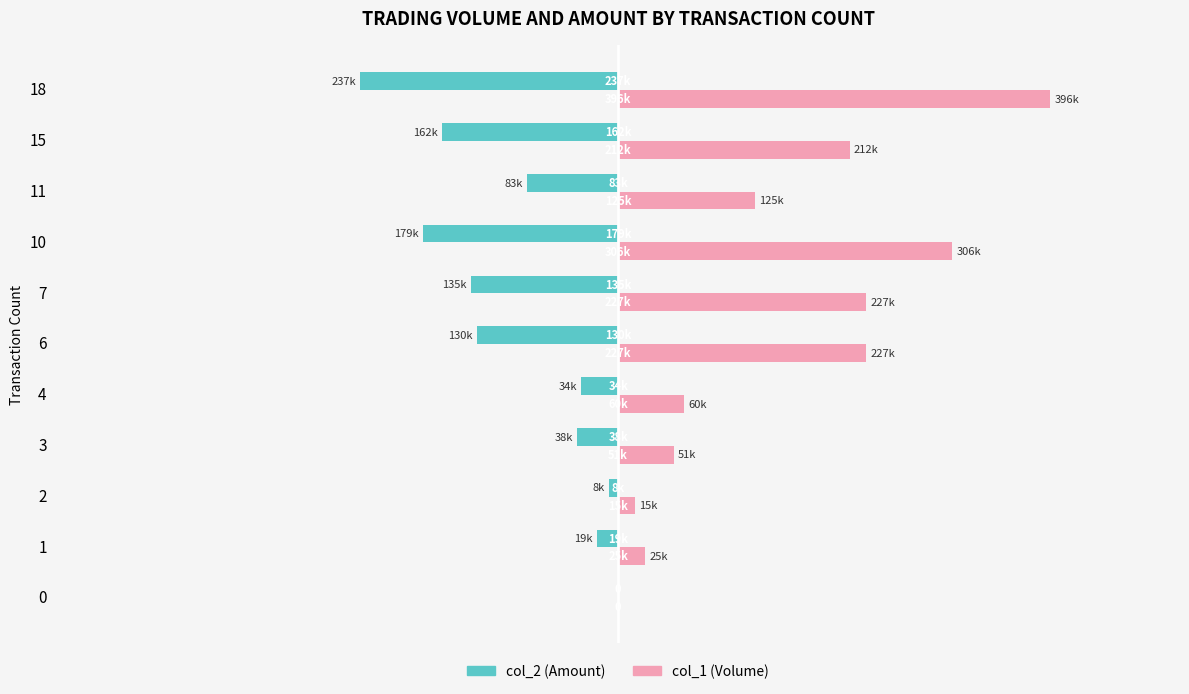

What is the average value of the col_1 (Volume) series?

149455